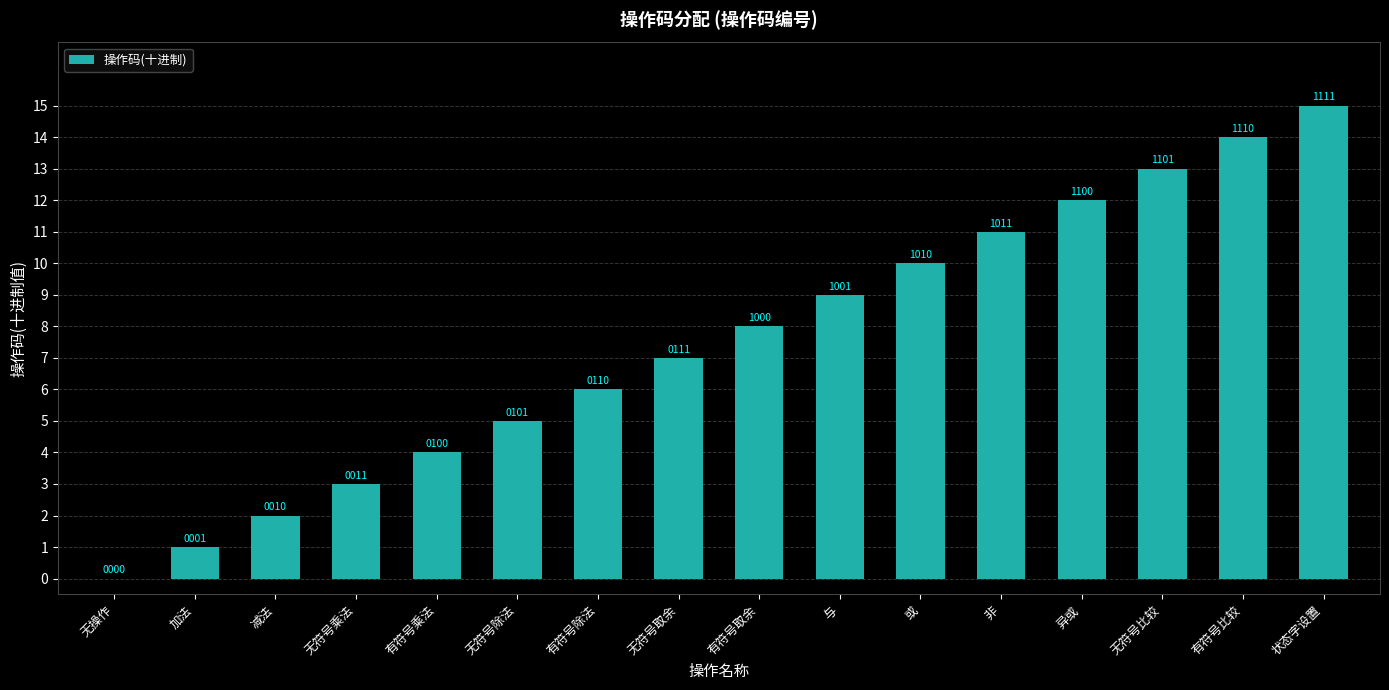

Reading left to right, transcribe all the data shown in this chart.

无操作=0	加法=1	减法=2	无符号乘法=3	有符号乘法=4	无符号除法=5	有符号除法=6	无符号取余=7	有符号取余=8	与=9	或=10	非=11	异或=12	无符号比较=13	有符号比较=14	状态字设置=15